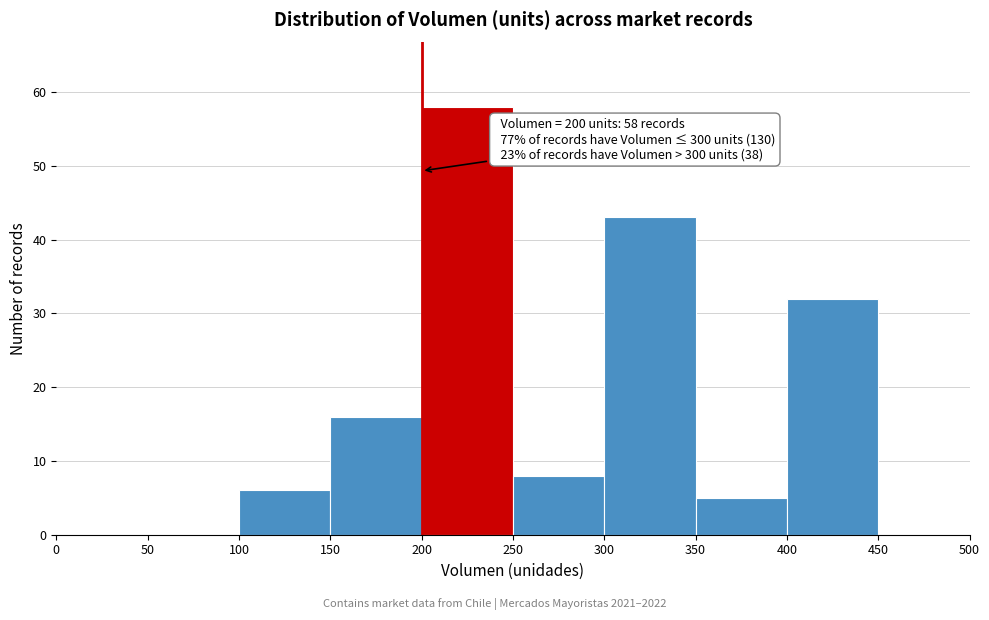

Which range on the x-axis has the tallest bar?

200 to 250